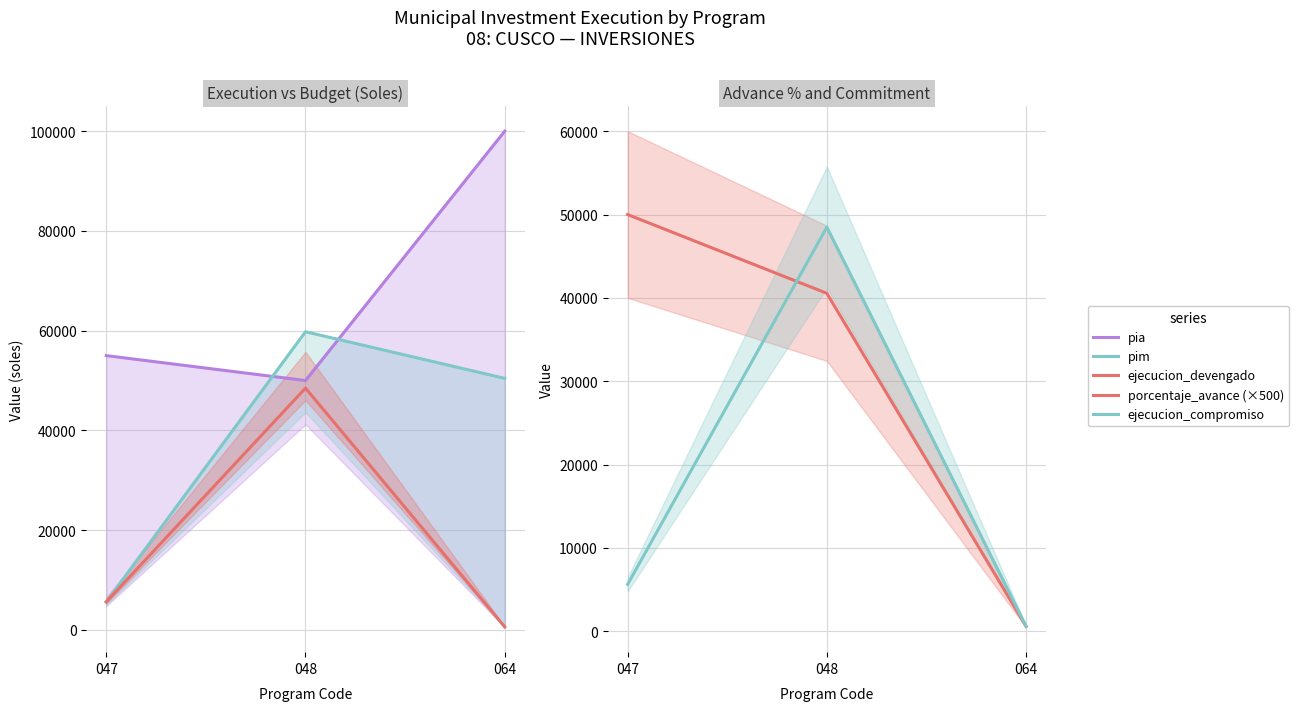

How many lines are shown in the chart?

5